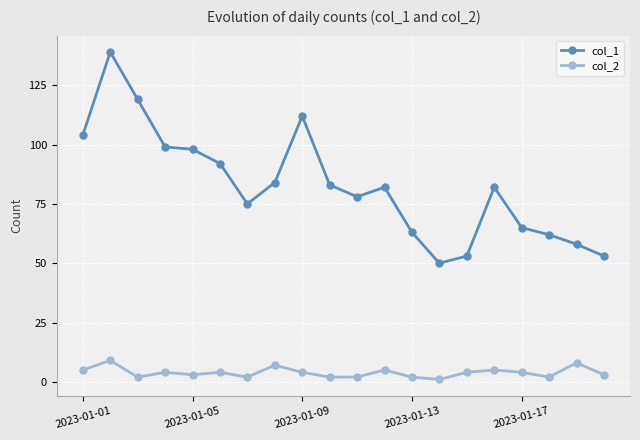

Is this an area chart (filled region under the line)?

No